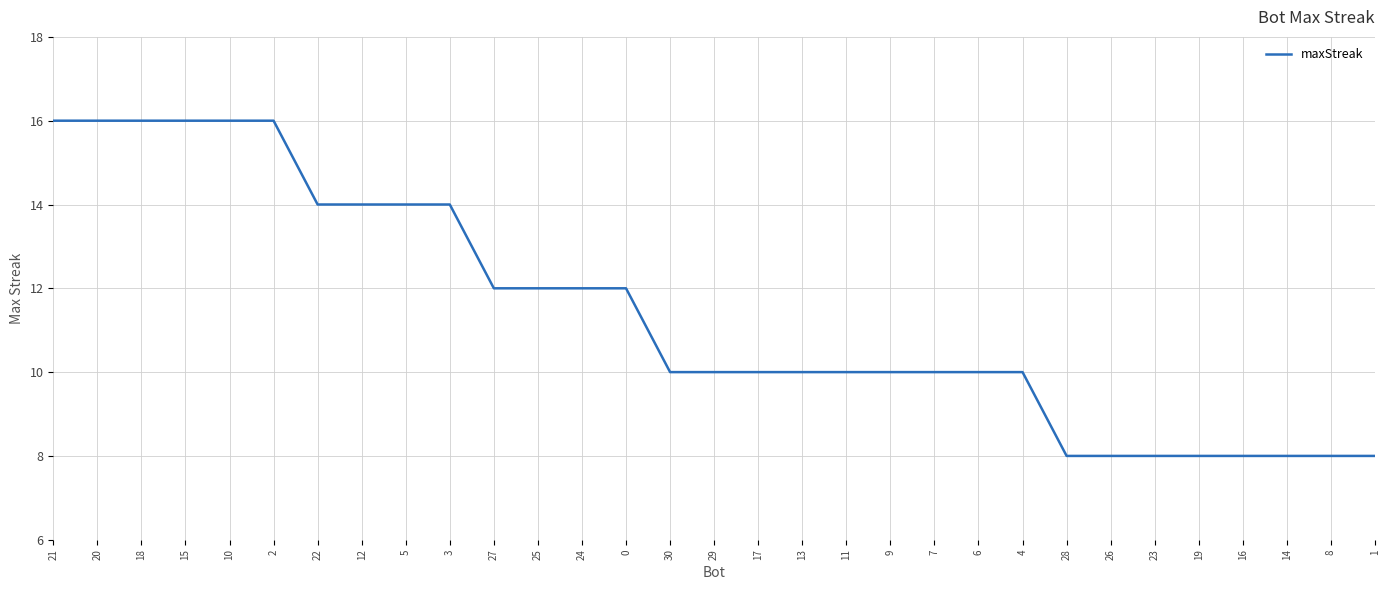

What is the change in value from 27 to 4?

-2